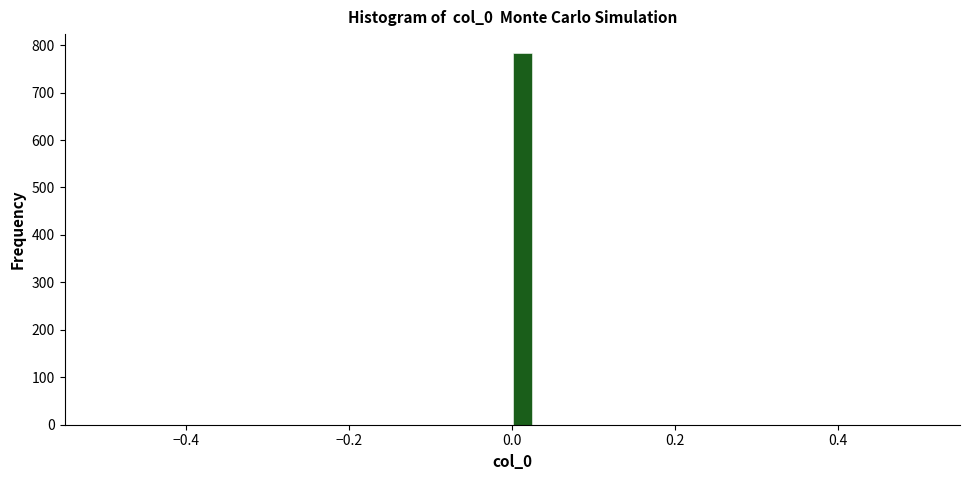

Read against the x-axis, roughly where is the centre of the tallest bar?

0.02